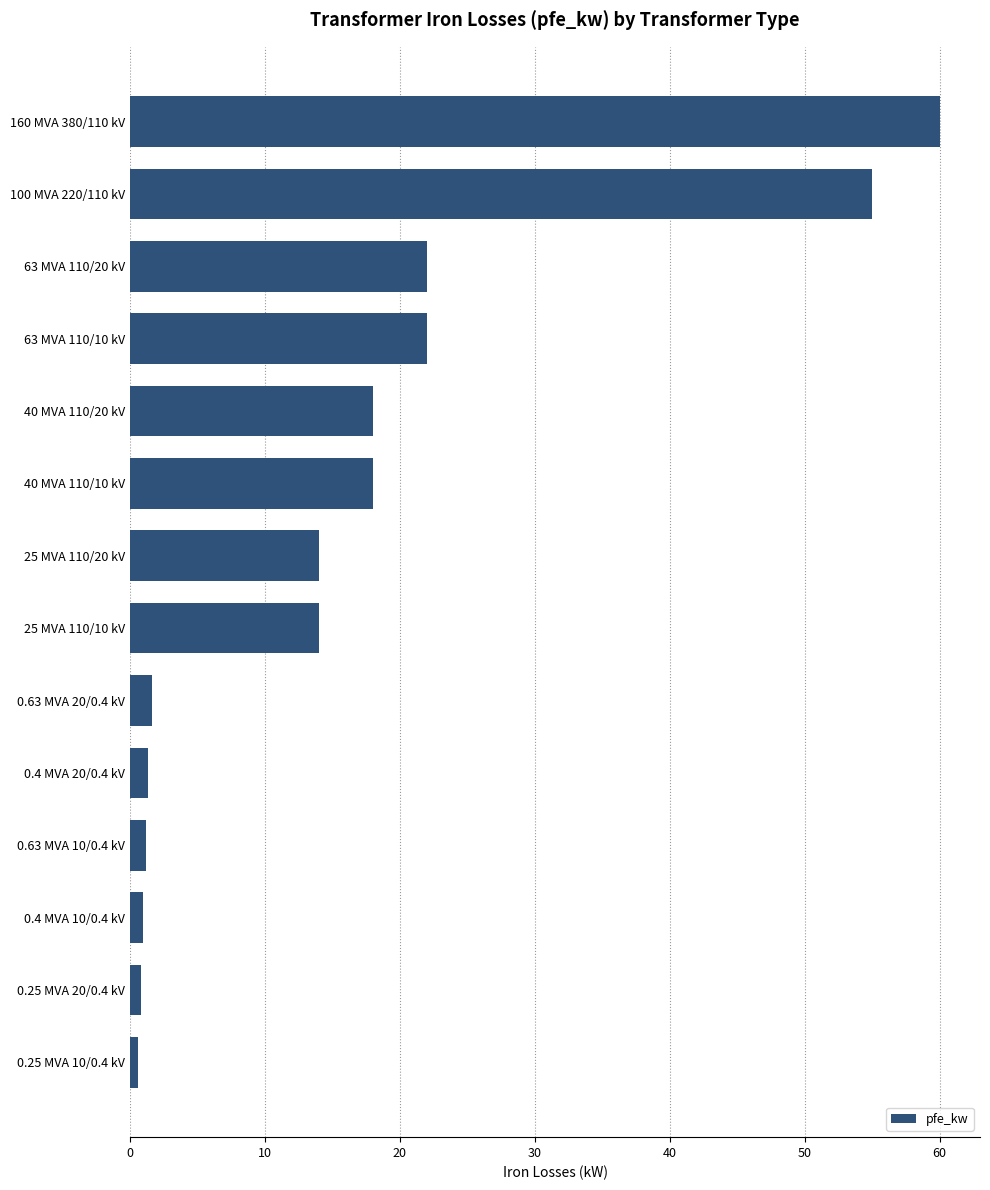

Is it true that the value at 63 MVA 110/10 kV is 12.3?

False